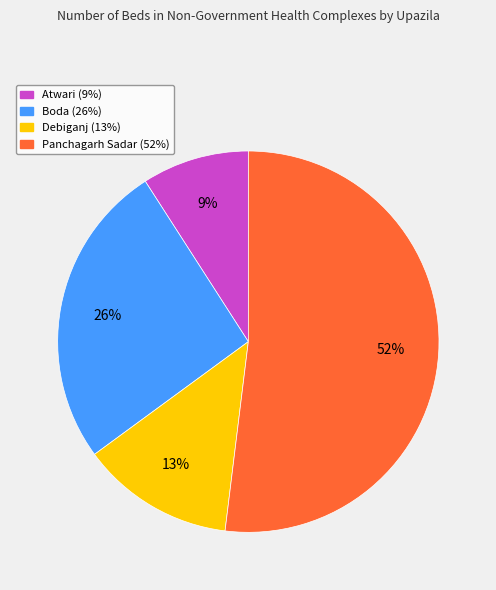

To the nearest percent, what percentage of the pie is Atwari?

9%